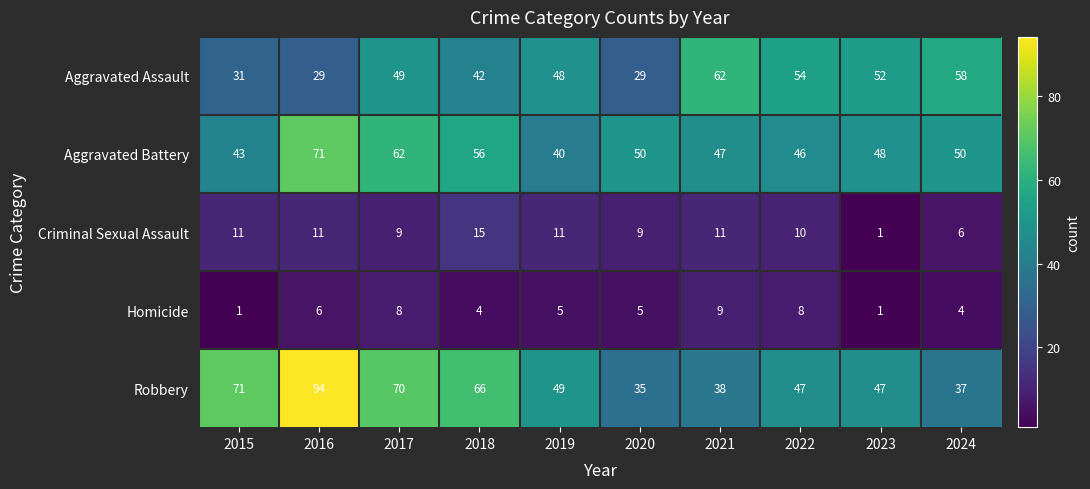

At 2020, list the series in order from smallest to largest.

Homicide, Criminal Sexual Assault, Aggravated Assault, Robbery, Aggravated Battery